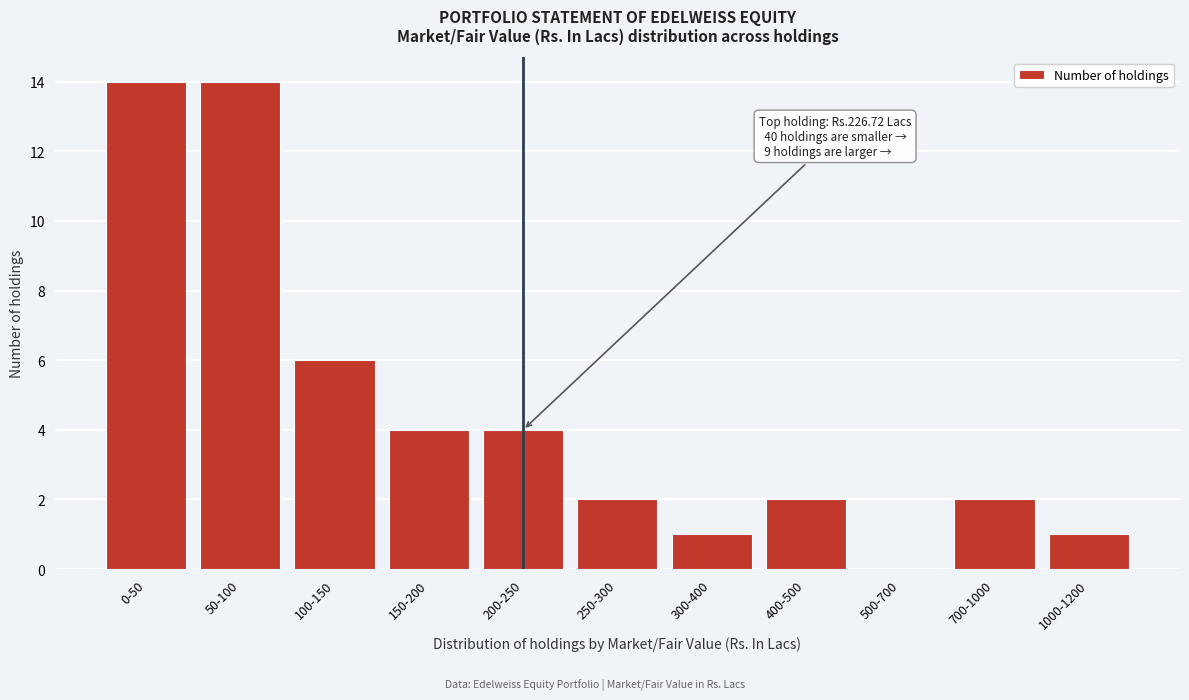

Reading left to right, extract all data points from this chart.

0-50=14	50-100=14	100-150=6	150-200=4	200-250=4	250-300=2	300-400=1	400-500=2	500-700=0	700-1000=2	1000-1200=1